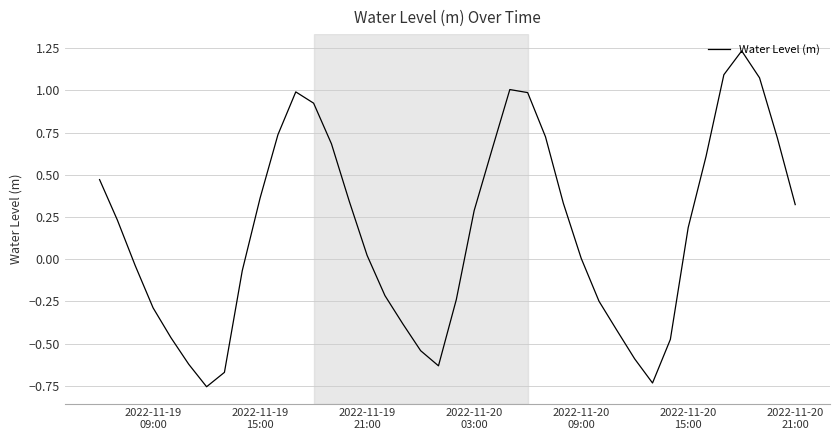

Where is the data nearest to the value 0?

2022-11-20 09:00